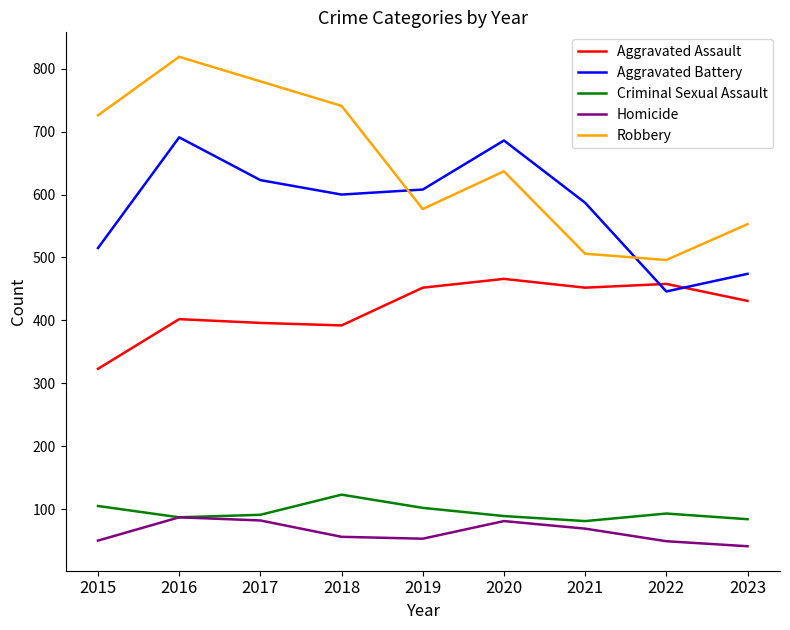

What is the average value of the Aggravated Assault series?

419